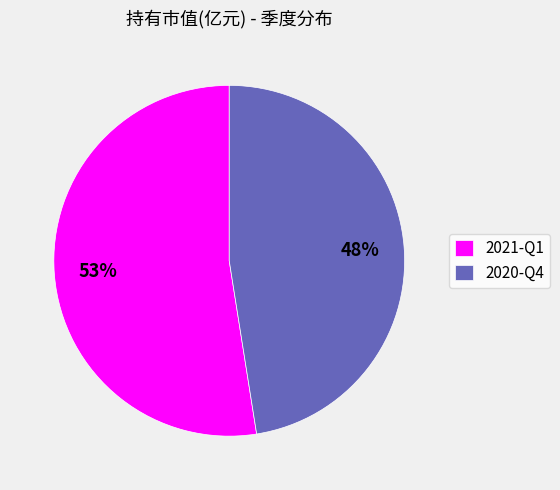

Rank the categories by value from highest to lowest.

2021-Q1, 2020-Q4